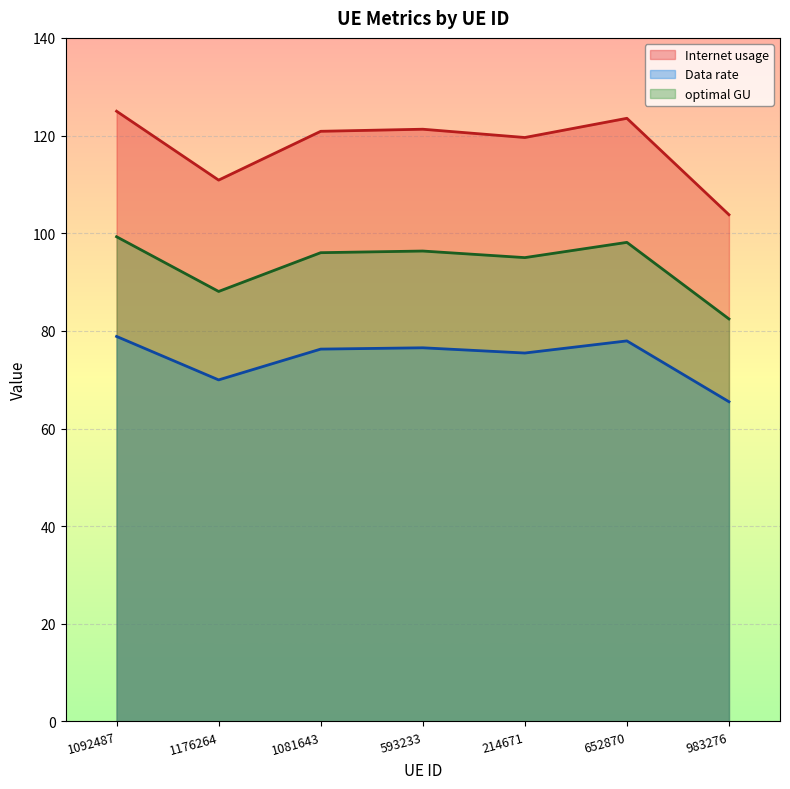

Does the chart display data point markers on the line(s)?

No